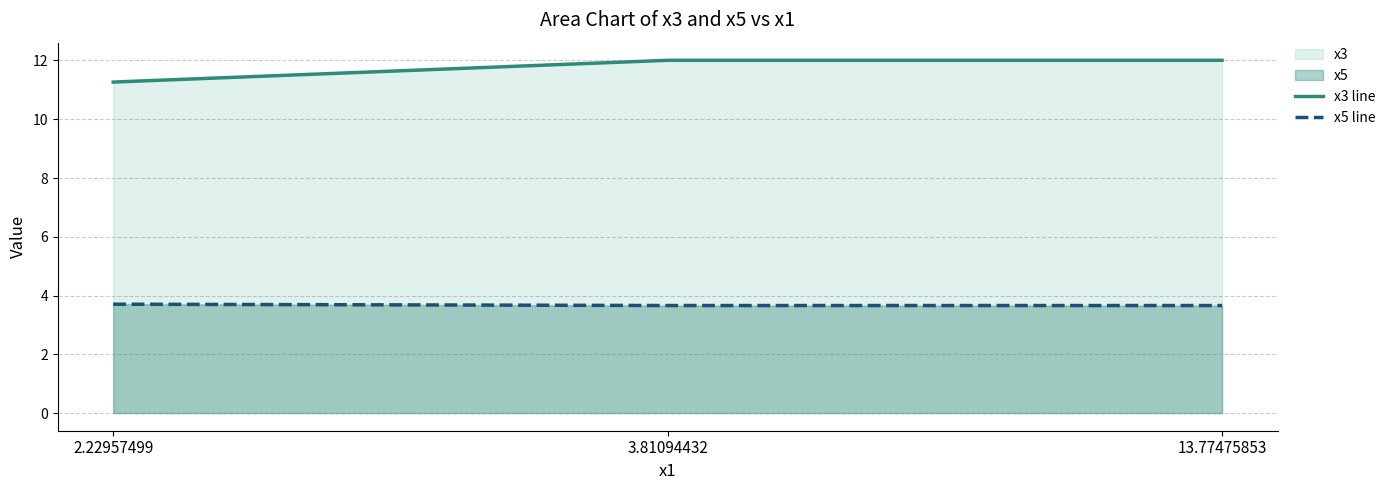

What position from the right is 13.77475853?

1